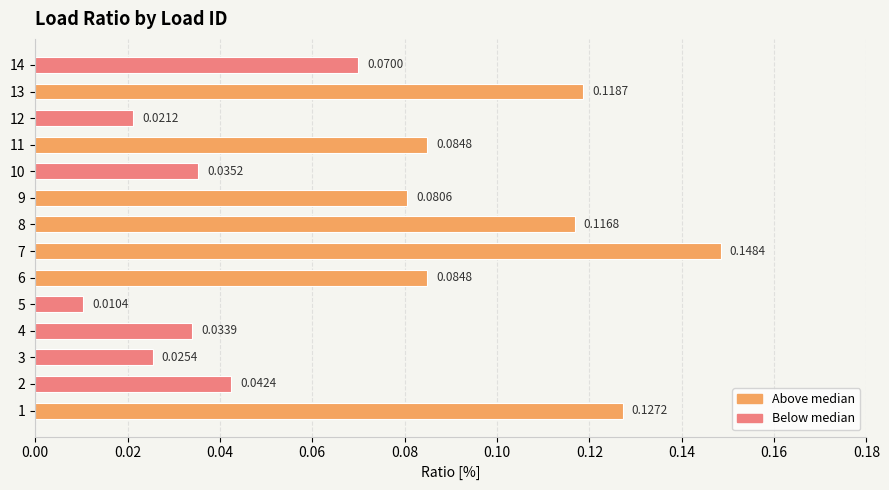

Between 2 and 13, which is larger?

13